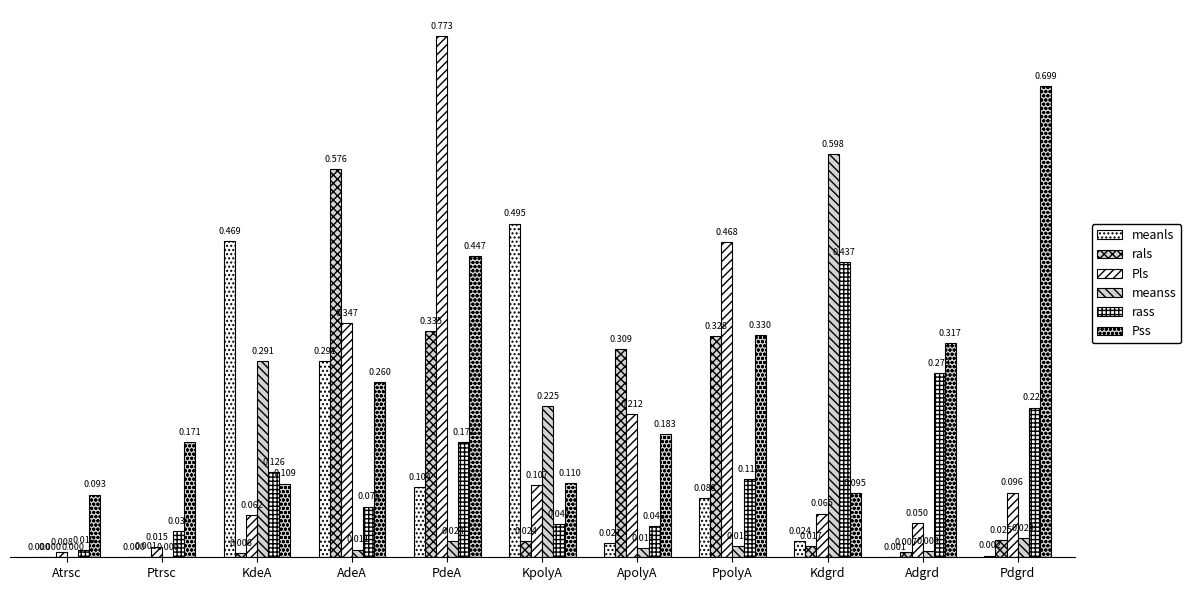

Reading left to right, list all the values displayed in this chart.

meanls: Atrsc=0.0	Ptrsc=0.0	KdeA=0.5	AdeA=0.3	PdeA=0.1	KpolyA=0.5	ApolyA=0.0	PpolyA=0.1	Kdgrd=0.0	Adgrd=0.0	Pdgrd=0.0
rals: Atrsc=0.0	Ptrsc=0.0	KdeA=0.0	AdeA=0.6	PdeA=0.3	KpolyA=0.0	ApolyA=0.3	PpolyA=0.3	Kdgrd=0.0	Adgrd=0.0	Pdgrd=0.0
Pls: Atrsc=0.0	Ptrsc=0.0	KdeA=0.1	AdeA=0.3	PdeA=0.8	KpolyA=0.1	ApolyA=0.2	PpolyA=0.5	Kdgrd=0.1	Adgrd=0.1	Pdgrd=0.1
meanss: Atrsc=0.0	Ptrsc=0.0	KdeA=0.3	AdeA=0.0	PdeA=0.0	KpolyA=0.2	ApolyA=0.0	PpolyA=0.0	Kdgrd=0.6	Adgrd=0.0	Pdgrd=0.0
rass: Atrsc=0.0	Ptrsc=0.0	KdeA=0.1	AdeA=0.1	PdeA=0.2	KpolyA=0.0	ApolyA=0.0	PpolyA=0.1	Kdgrd=0.4	Adgrd=0.3	Pdgrd=0.2
Pss: Atrsc=0.1	Ptrsc=0.2	KdeA=0.1	AdeA=0.3	PdeA=0.4	KpolyA=0.1	ApolyA=0.2	PpolyA=0.3	Kdgrd=0.1	Adgrd=0.3	Pdgrd=0.7